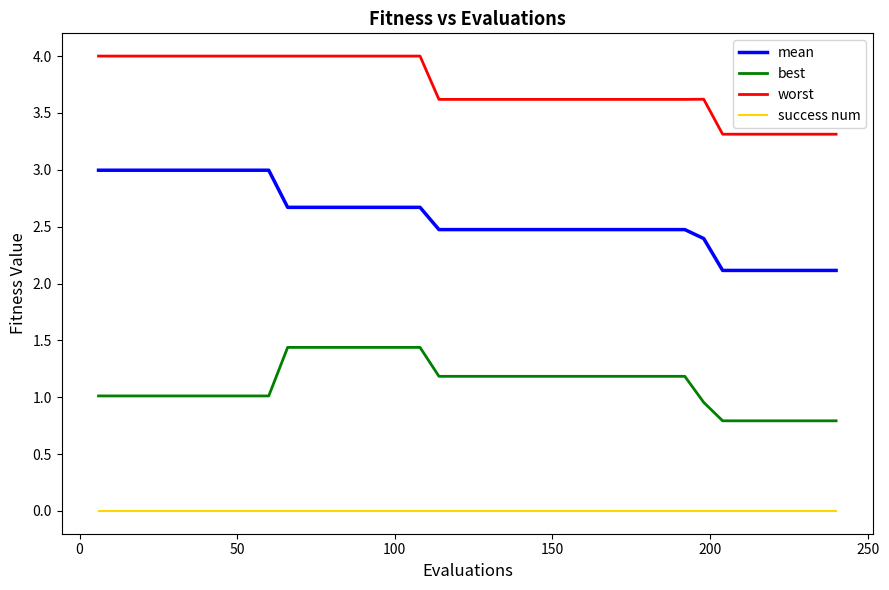

What is the difference between the maximum and minimum values in the worst series?

0.7